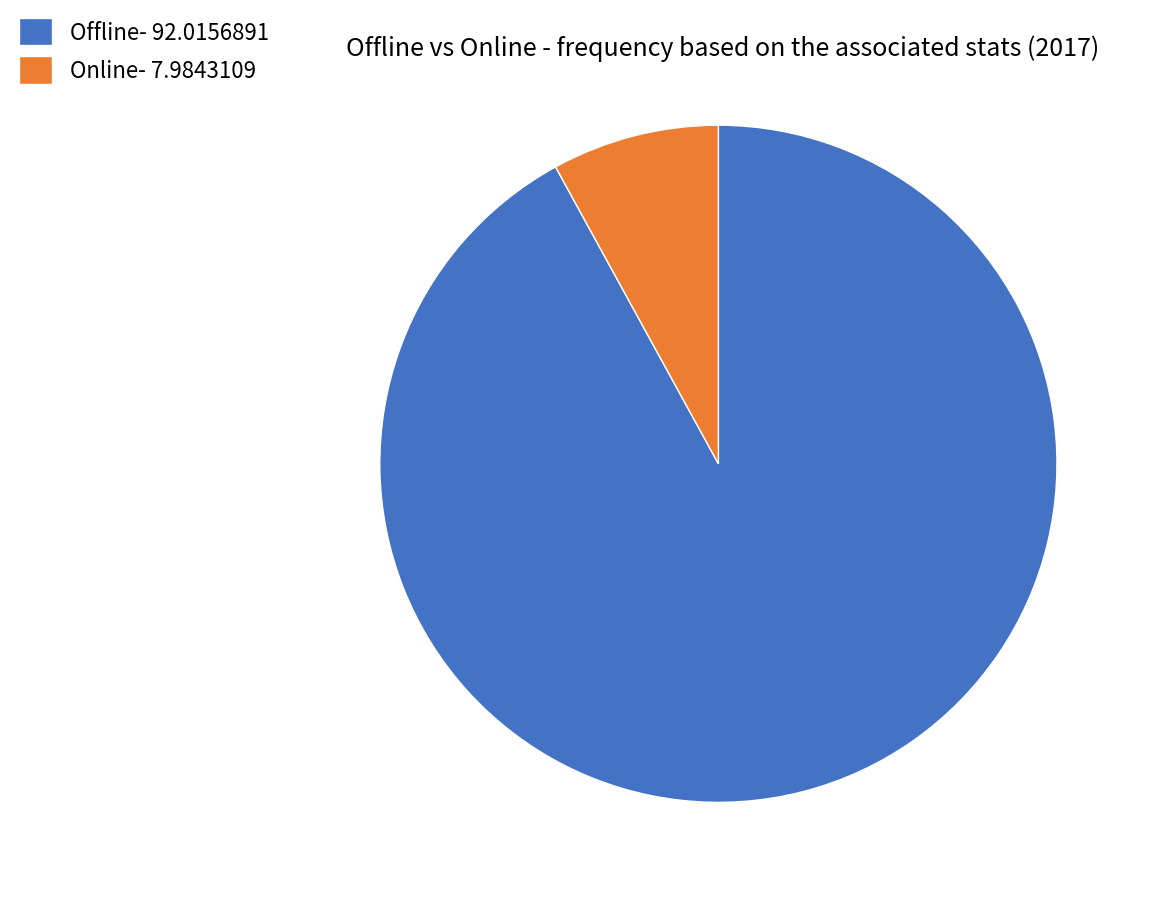

Is it true that Offline is 92% of the pie?

True